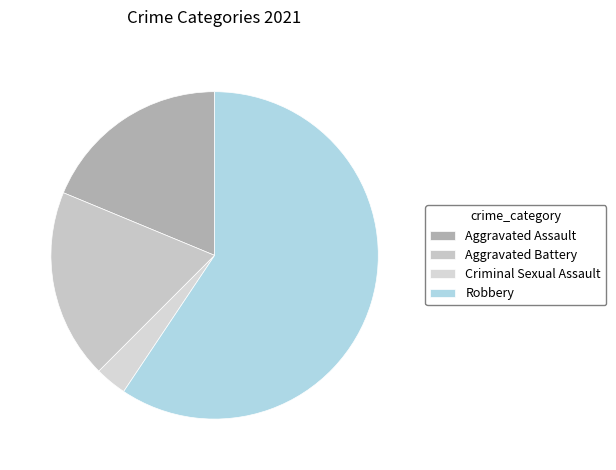

Which slice is the smallest?

Criminal Sexual Assault